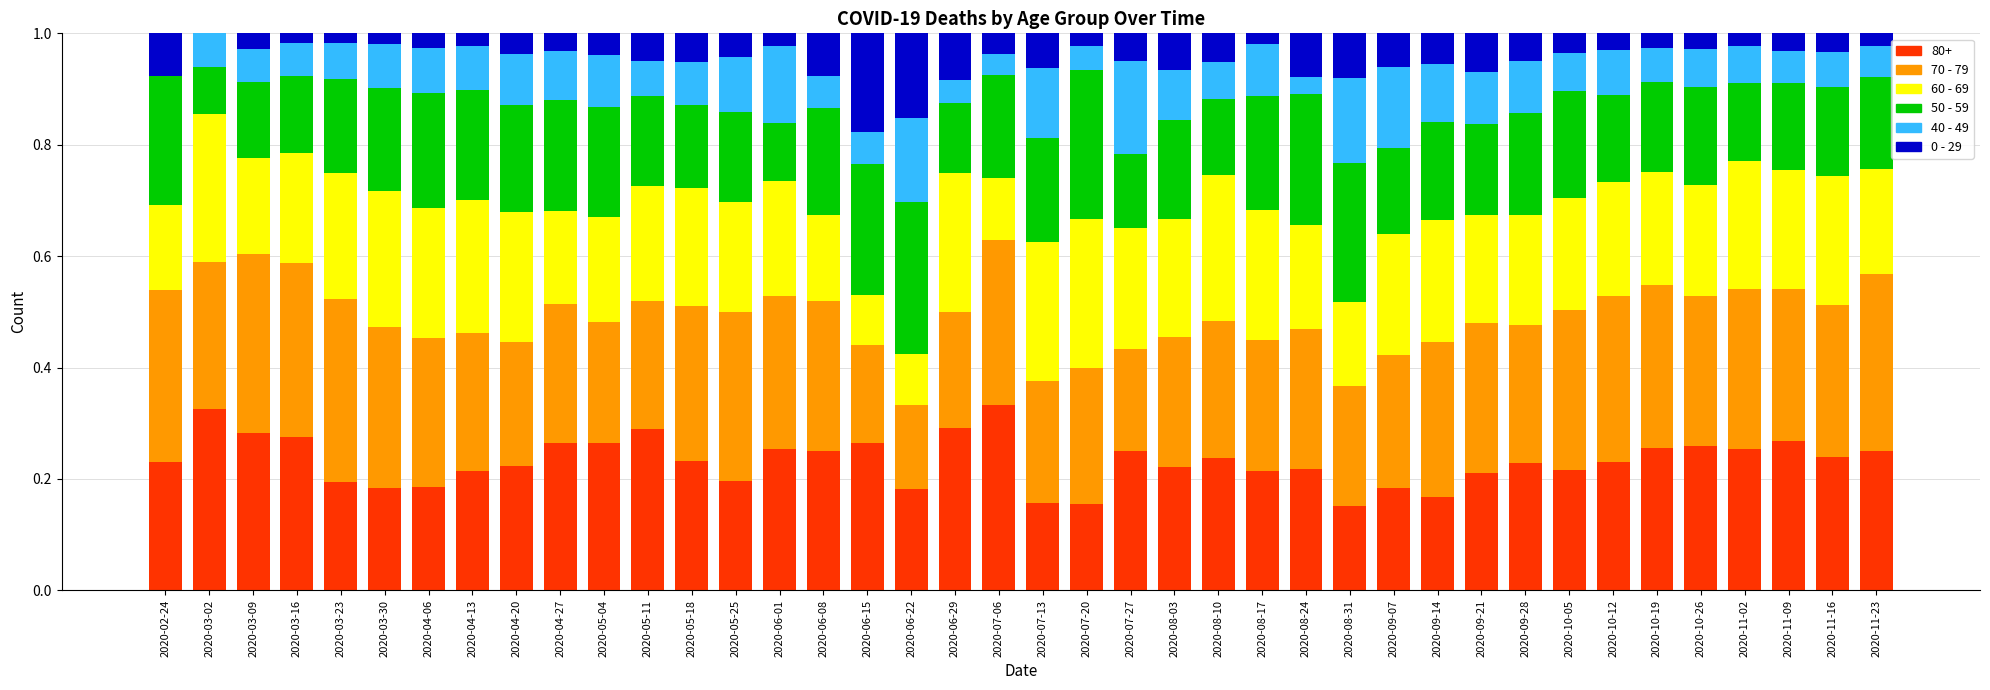

What is the total value across all series at 2020-11-02?

1.0